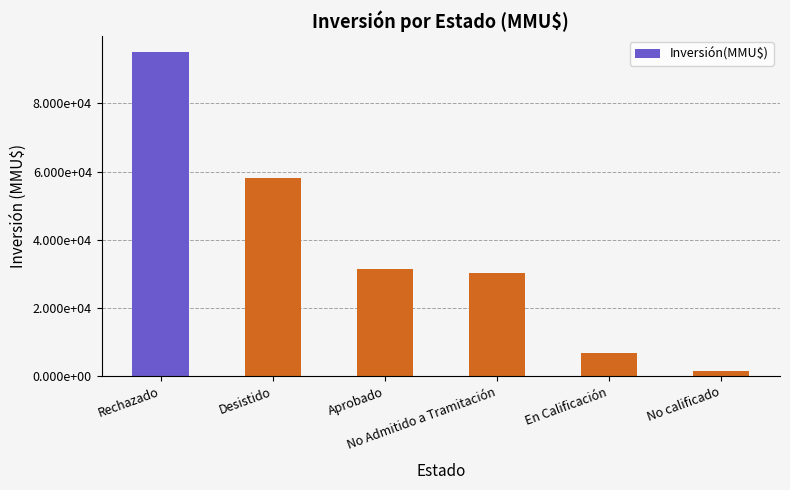

Which has a higher value, Rechazado or Aprobado?

Rechazado